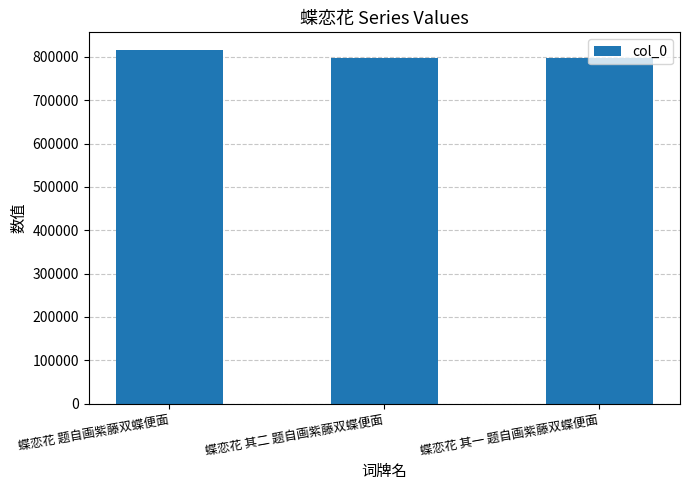

The value at 蝶恋花 其二 题自画紫藤双蝶便面 is 1224598. True or false?

False